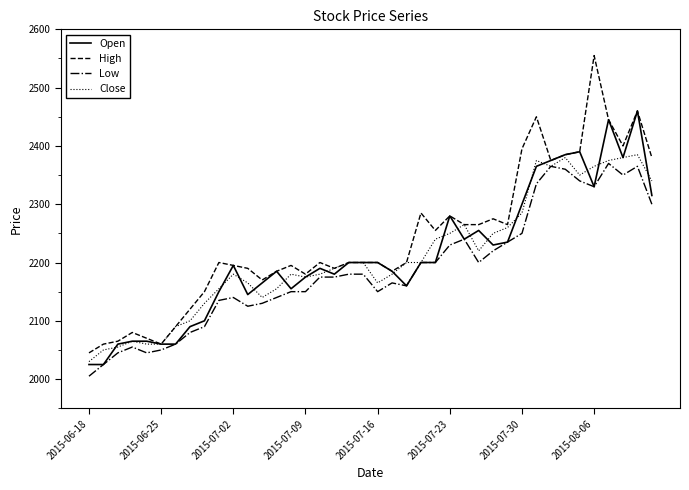

Which series has the largest range (max minus min)?

High